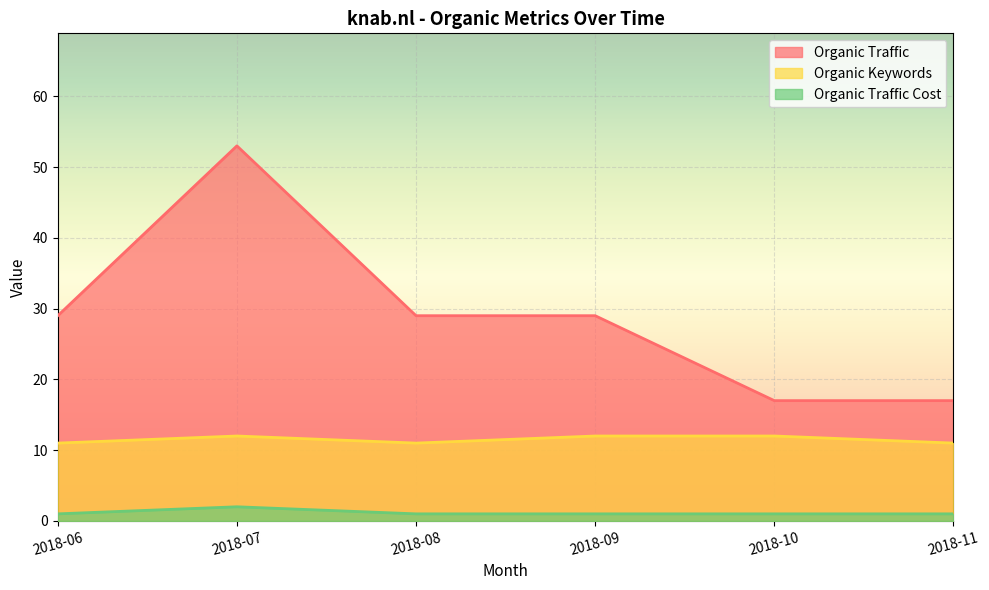

Rank the series by their average value, from lowest to highest.

Organic Traffic Cost, Organic Keywords, Organic Traffic